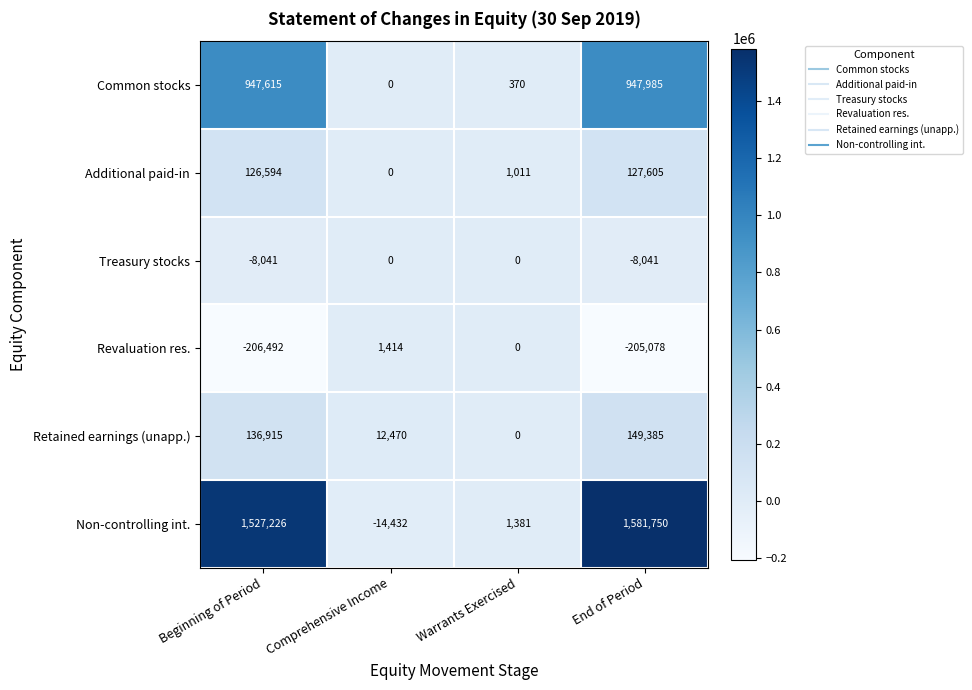

What is the sum of all Treasury stocks values?

-16082